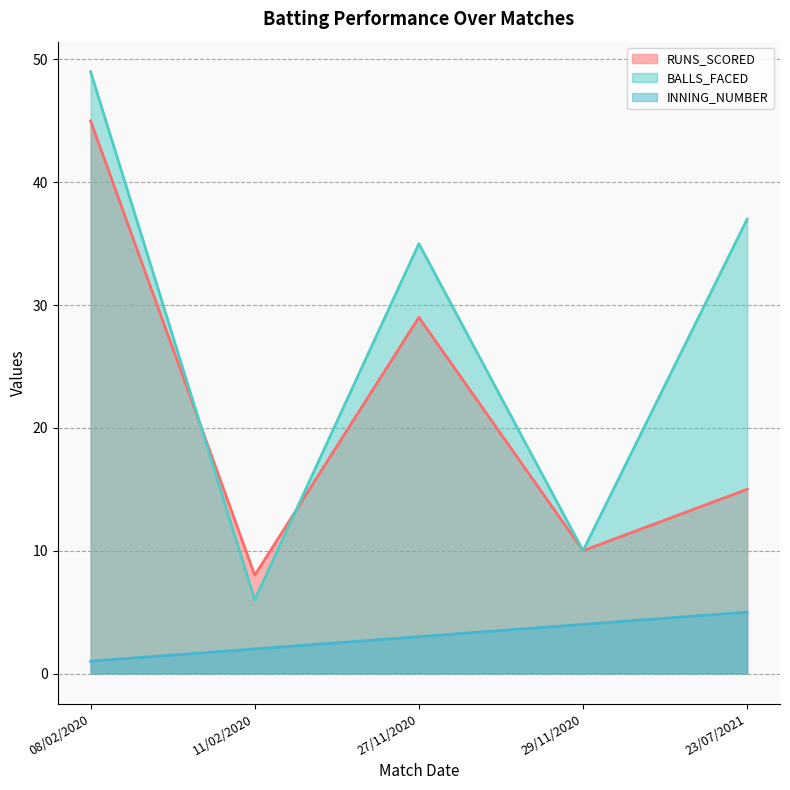

What is the difference between the maximum and minimum values in the BALLS_FACED series?

43